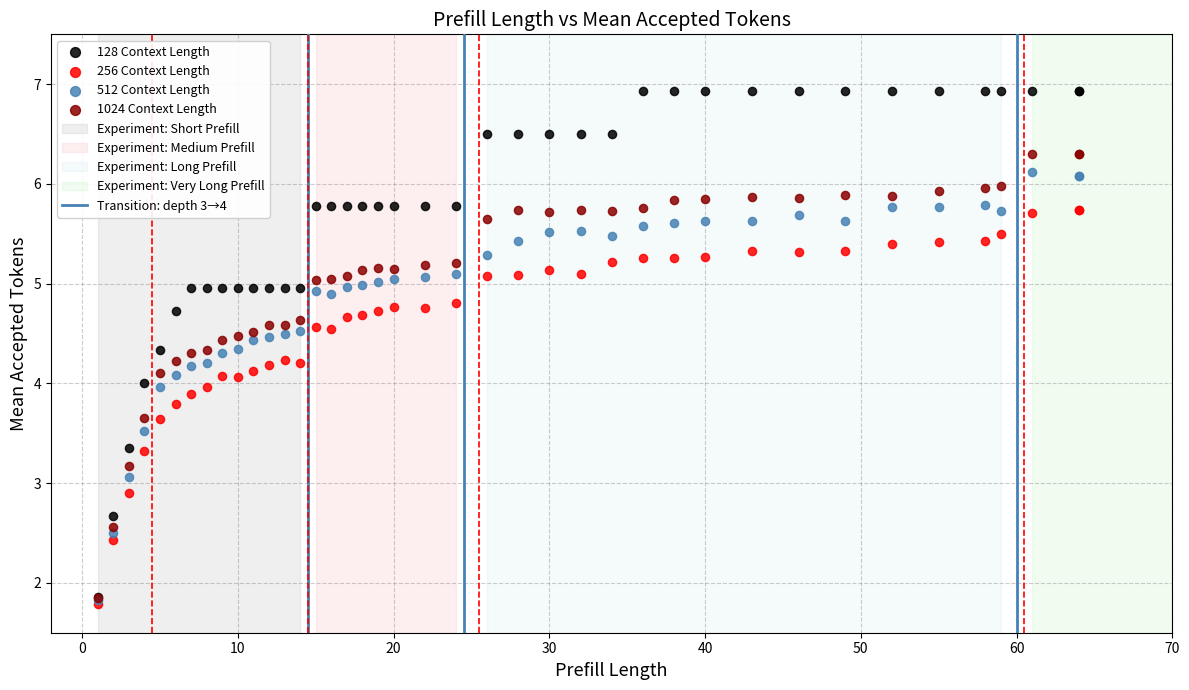

Which series has the largest Y range (max minus min)?

128 Context Length